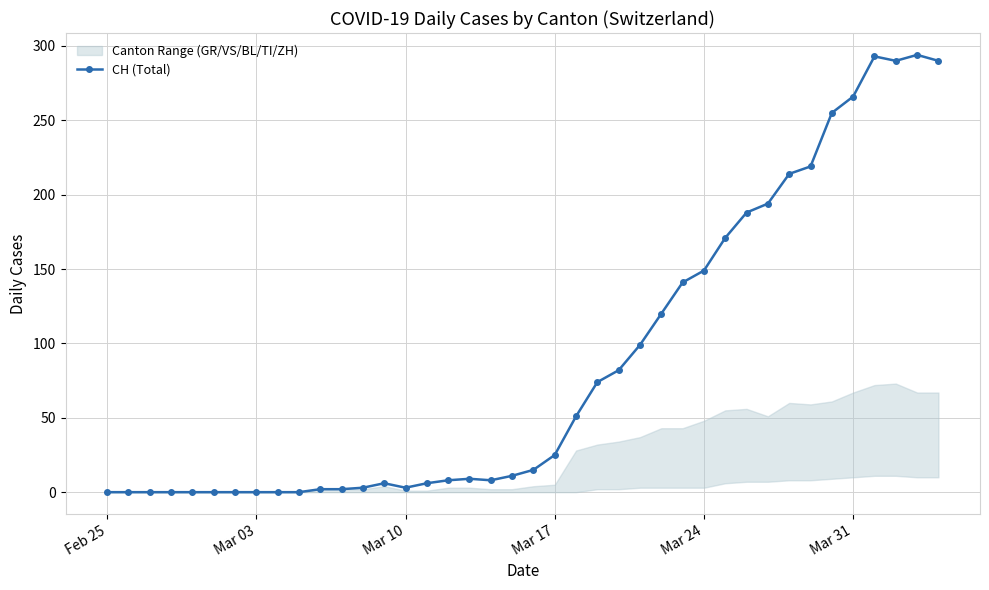

What is the maximum value for CH (Total)?

294